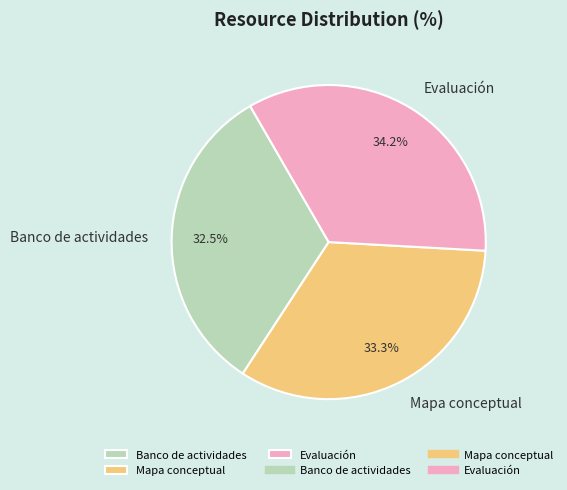

Is there a majority slice in this chart?

No